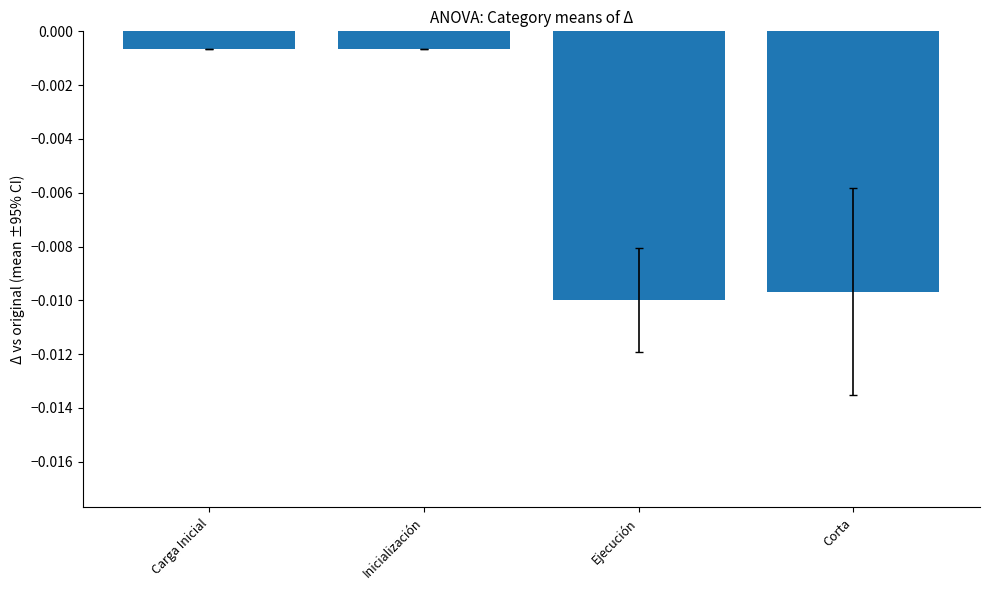

How many categories are shown in the chart?

4